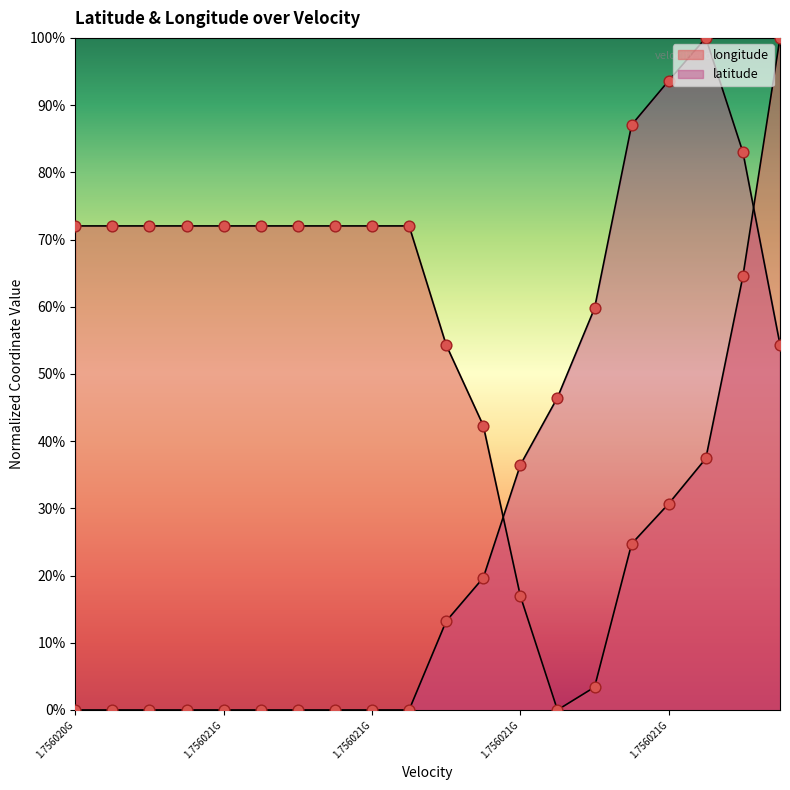

At how many categories does at least one series exceed 0?

20